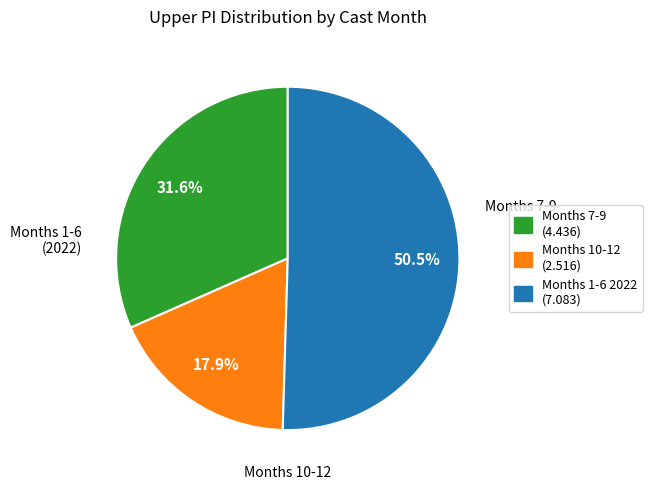

To the nearest percent, what is the average slice percentage?

33%